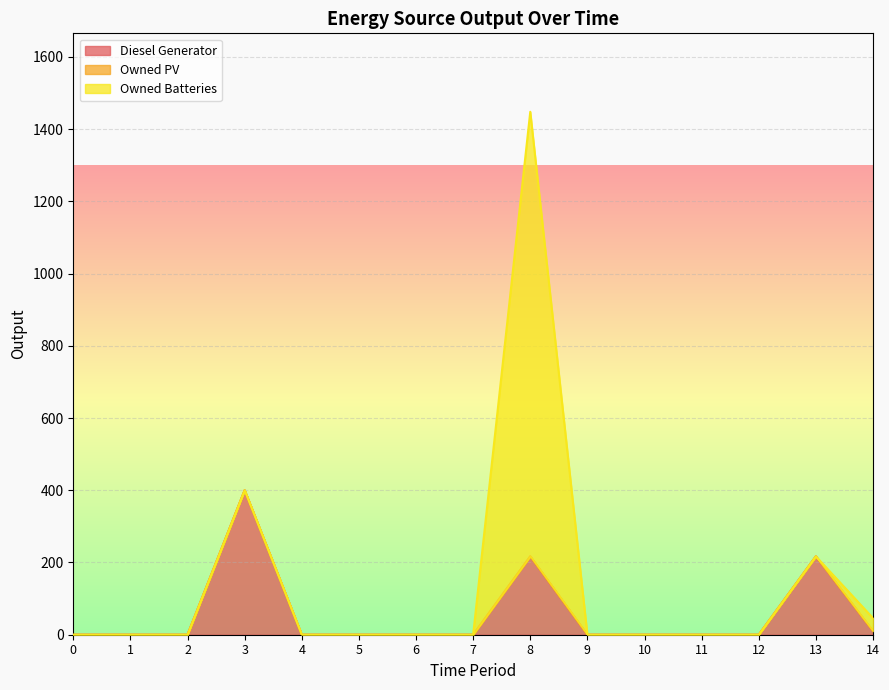

At which category is the sum across all series the highest?

8